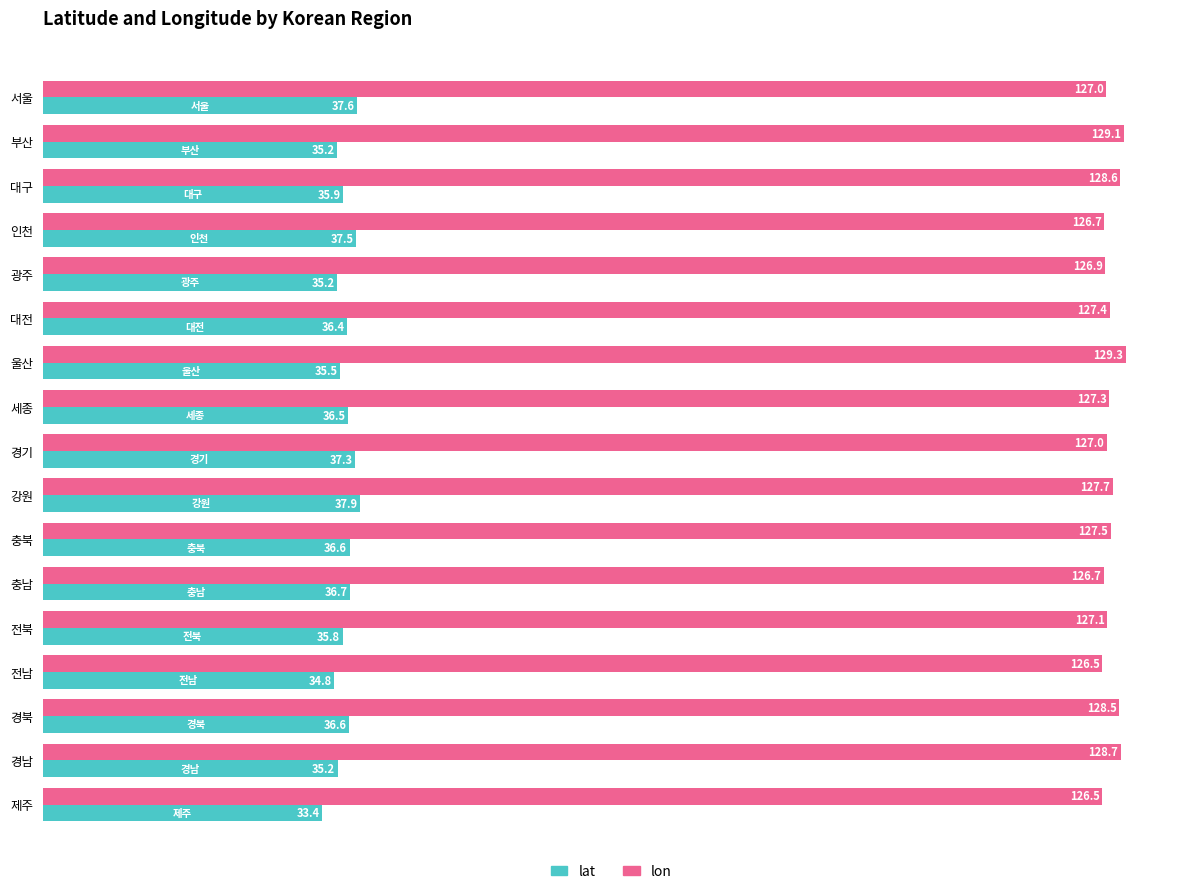

What is the maximum value shown in the chart?

129.3